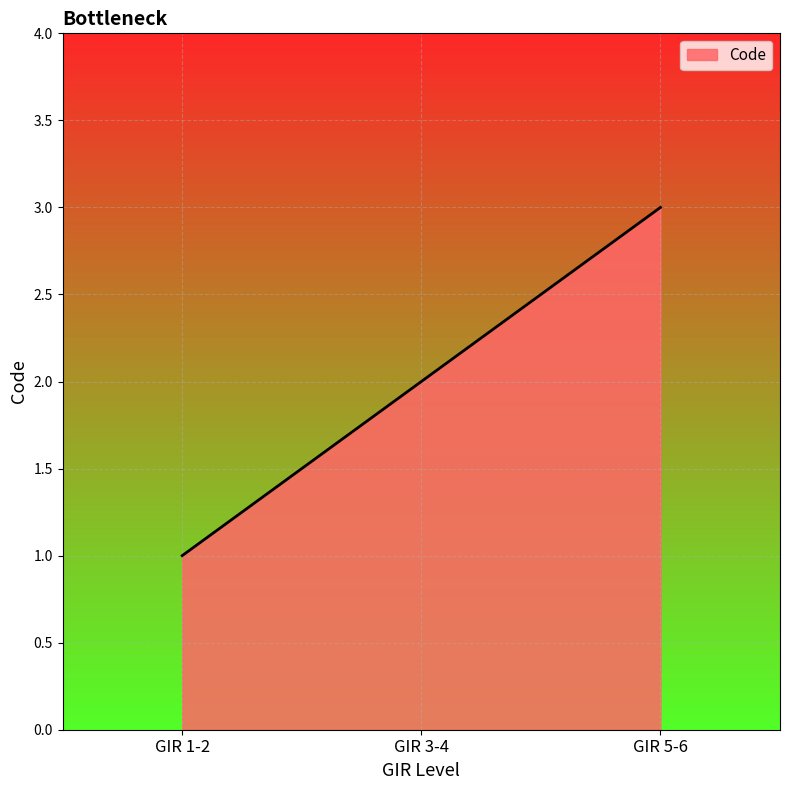

True or false: the data shows 3 at GIR 5-6.

True